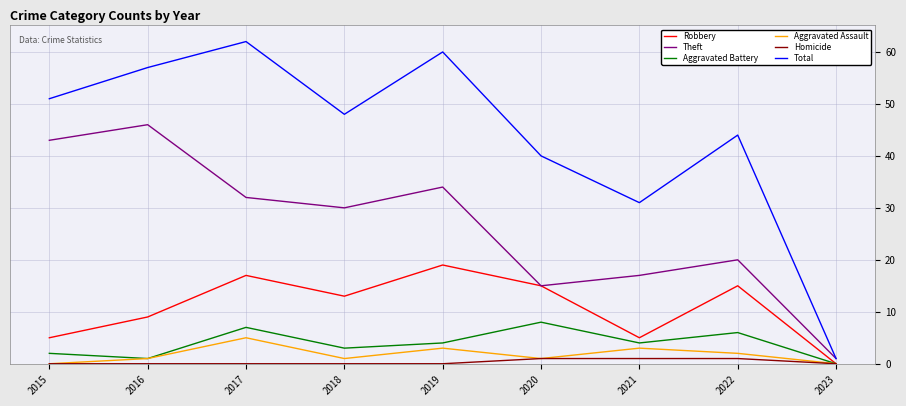

Which category has the highest value in the Robbery series?

2019